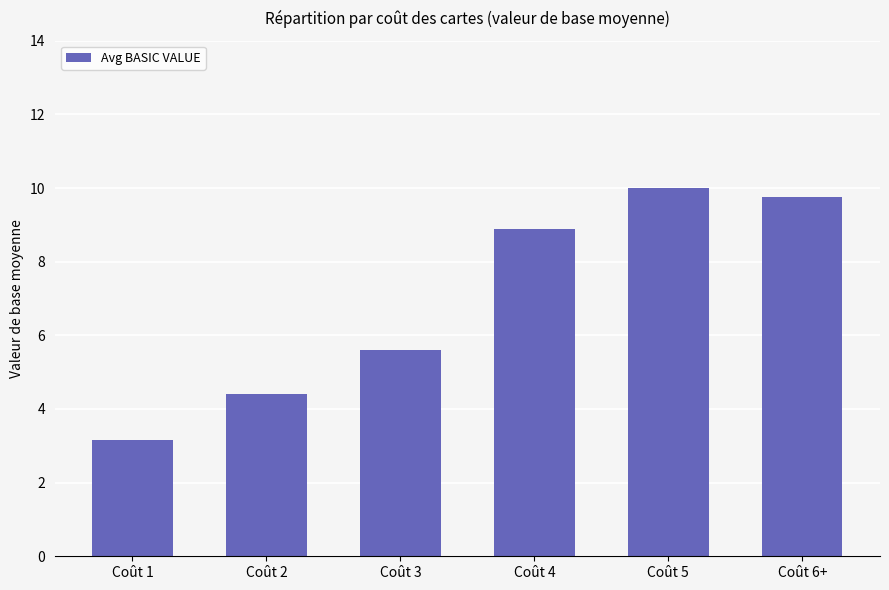

Which label corresponds to the smallest value in the chart?

Coût 1